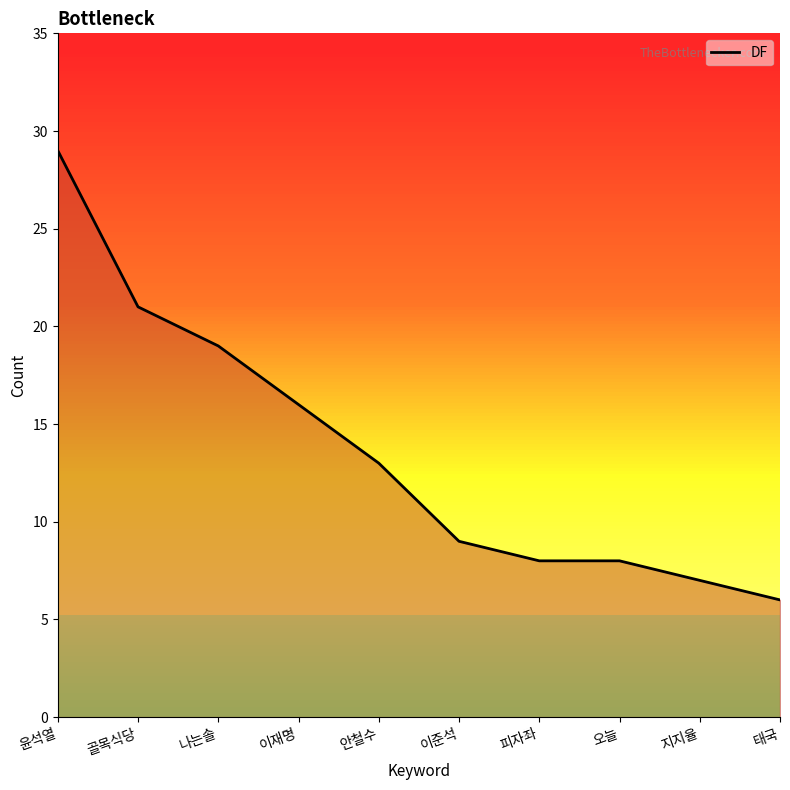

True or false: there are more than 1 points higher than both neighbors.

False